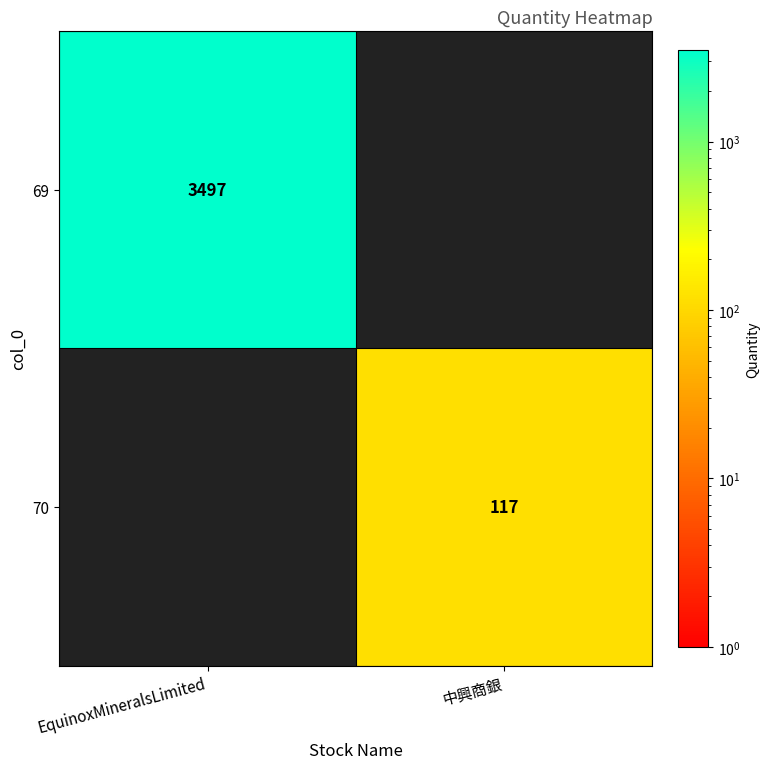

True or false: 70 has a value of 170 at 中興商銀.

False